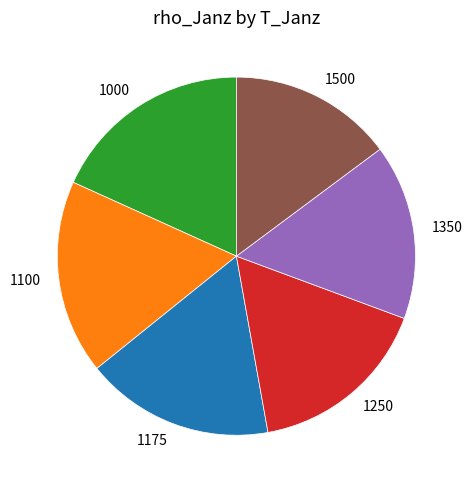

Is there a majority slice in this chart?

No